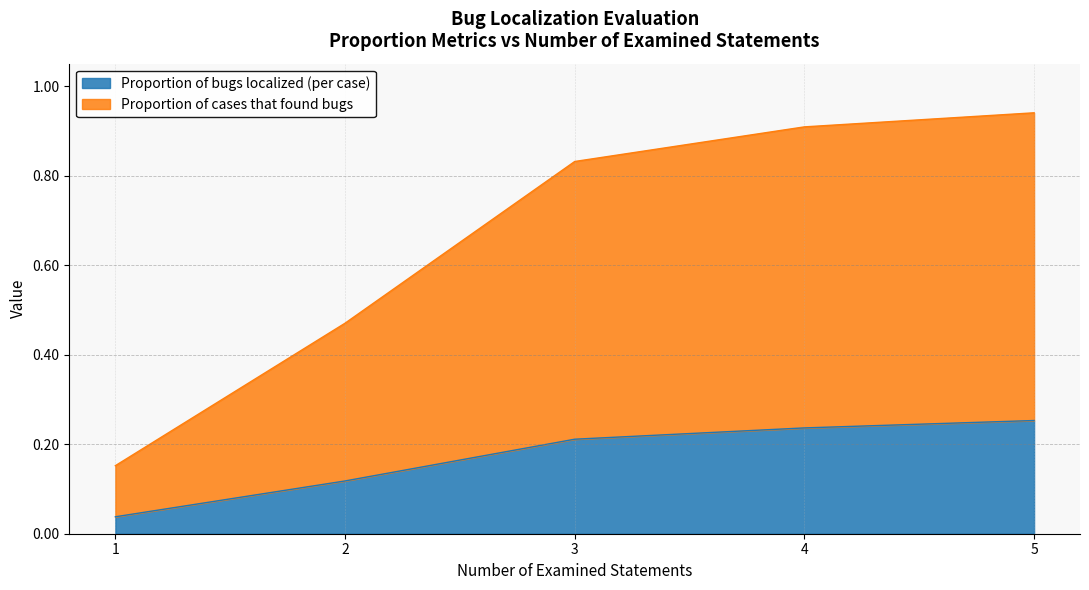

What is the difference between the highest and lowest values at 5?

0.7